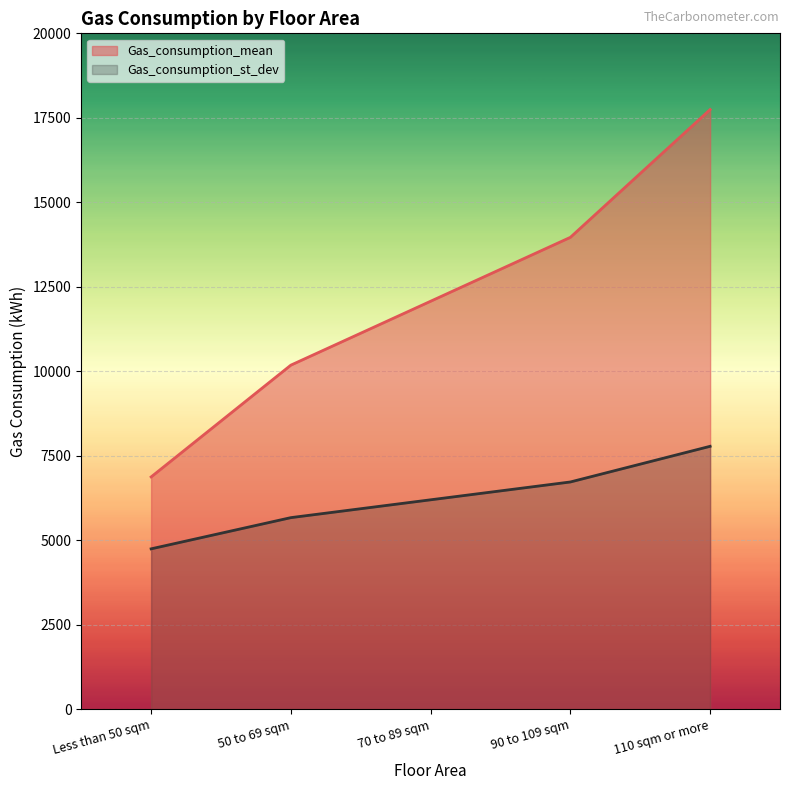

What position from the left is 90 to 109 sqm?

4